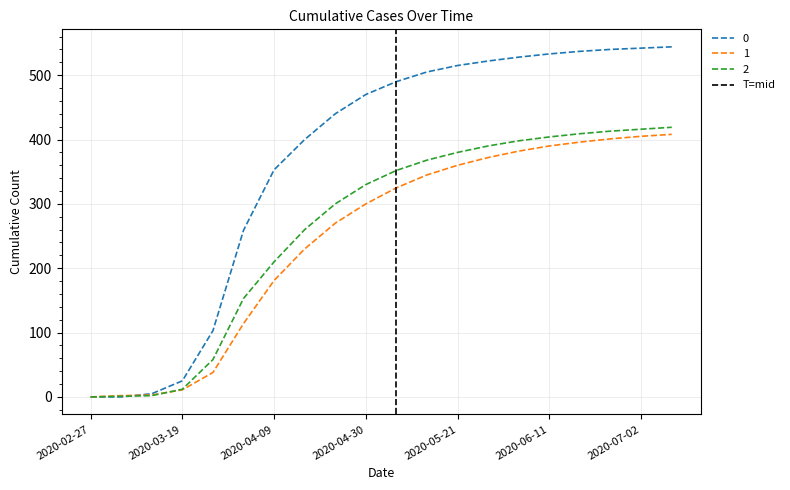

What is the label of the 1st point from the left?

2020-02-27